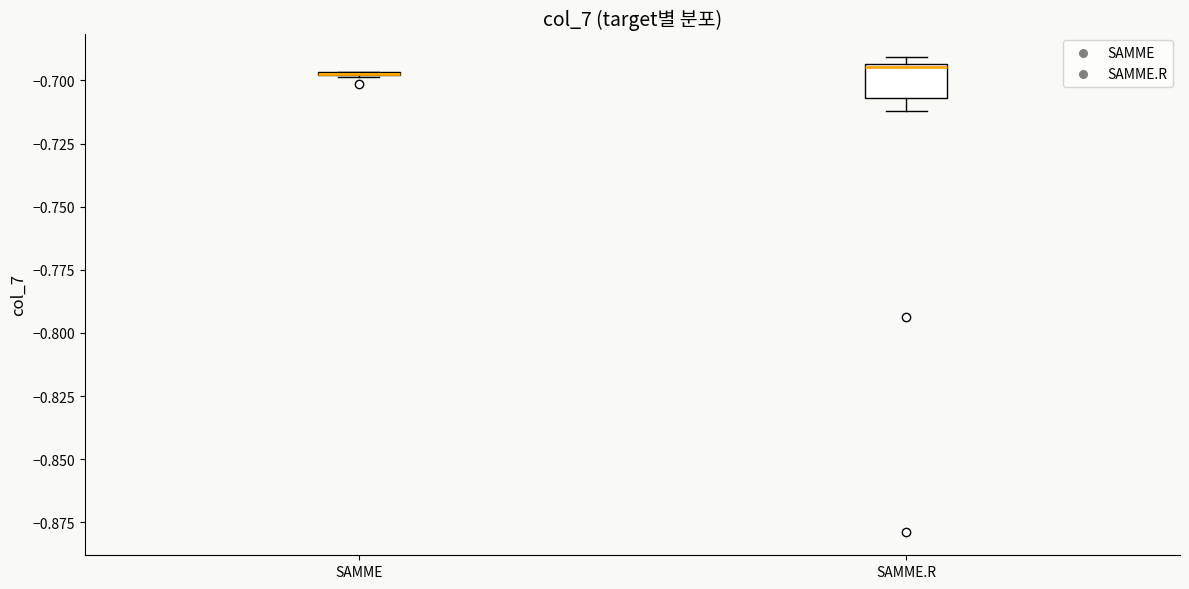

Reading left to right, read every box against the y-axis: the position of its median line, the range the box covers, and the ends of its whiskers. The values are not printed on the chart, so give them approximately, as read against the axis.

SAMME: box collapsed to a line at -0.695, whiskers -0.700 to -0.695
SAMME.R: median -0.695, box -0.705 to -0.695, whiskers -0.710 to -0.690